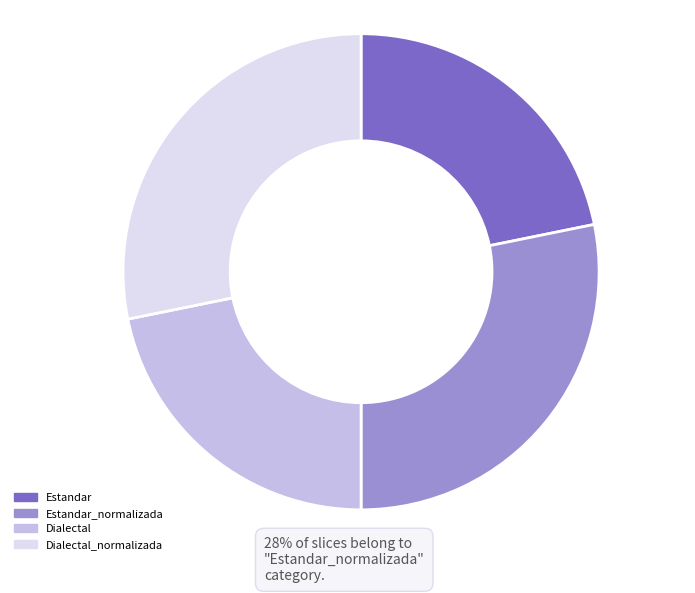

Does any single category account for the majority?

No